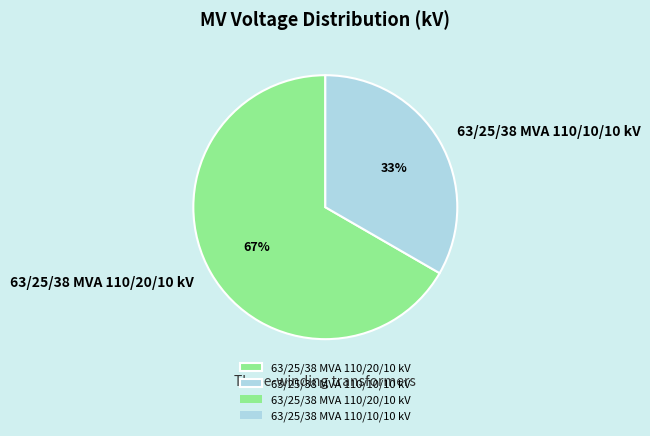

Does any single category account for the majority?

Yes